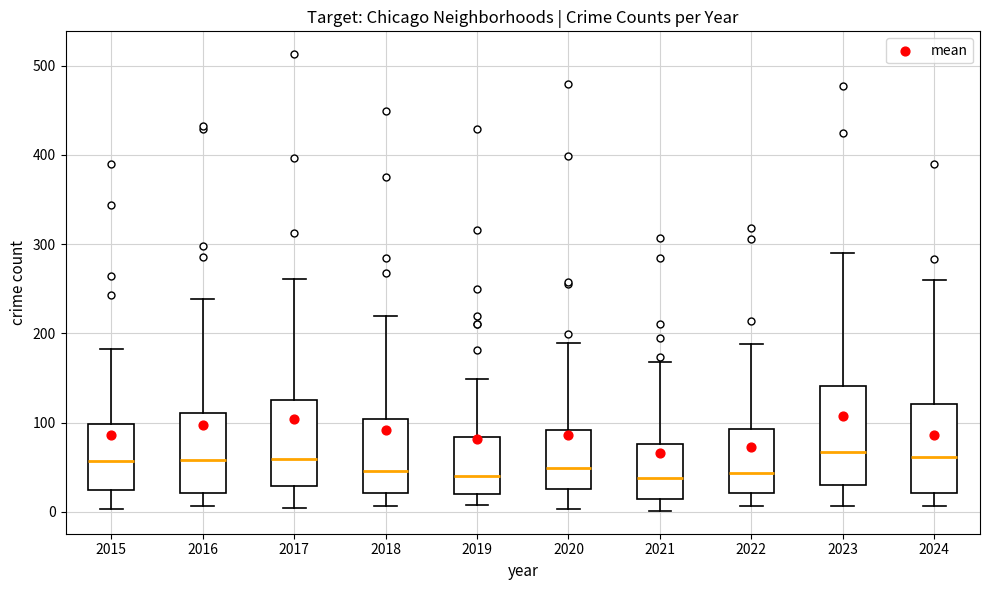

Reading left to right, read every box against the y-axis: the position of its median line, the range the box covers, and the ends of its whiskers. The values are not printed on the chart, so give them approximately, as read against the axis.

2015: median 60, box 20 to 100, whiskers 0 to 180
2016: median 60, box 20 to 110, whiskers 10 to 240
2017: median 60, box 30 to 130, whiskers 0 to 260
2018: median 50, box 20 to 100, whiskers 10 to 220
2019: median 40, box 20 to 80, whiskers 10 to 150
2020: median 50, box 30 to 90, whiskers 0 to 190
2021: median 40, box 10 to 80, whiskers 0 to 170
2022: median 40, box 20 to 90, whiskers 10 to 190
2023: median 70, box 30 to 140, whiskers 10 to 290
2024: median 60, box 20 to 120, whiskers 10 to 260